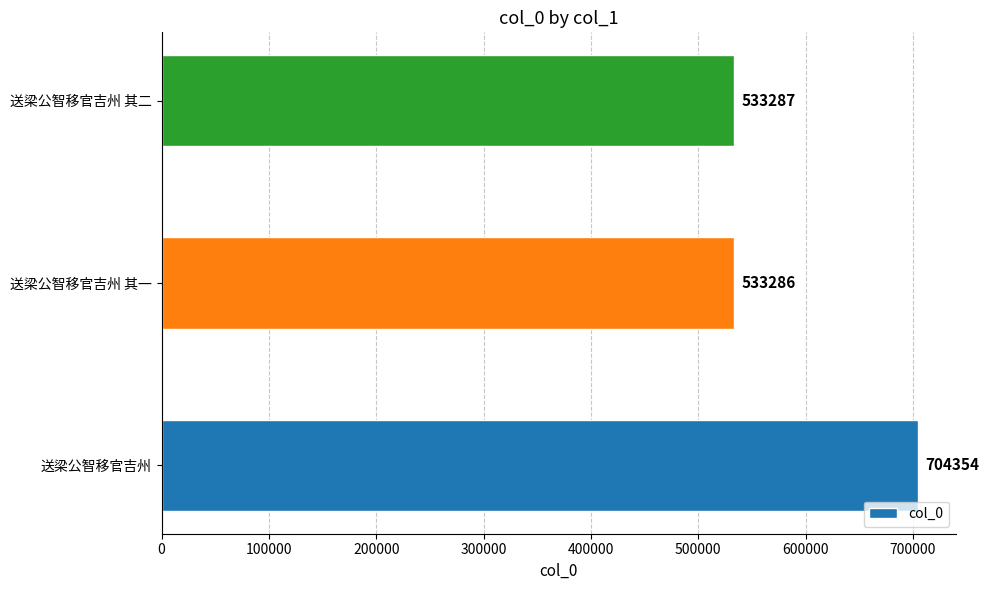

How many bars are there in total?

3